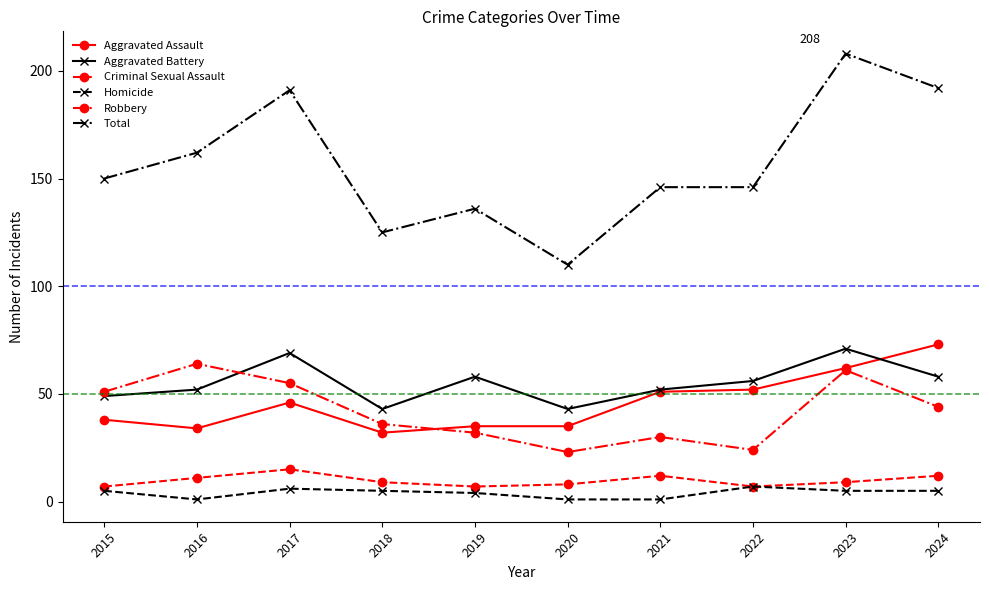

What is the average value of the Homicide series?

4